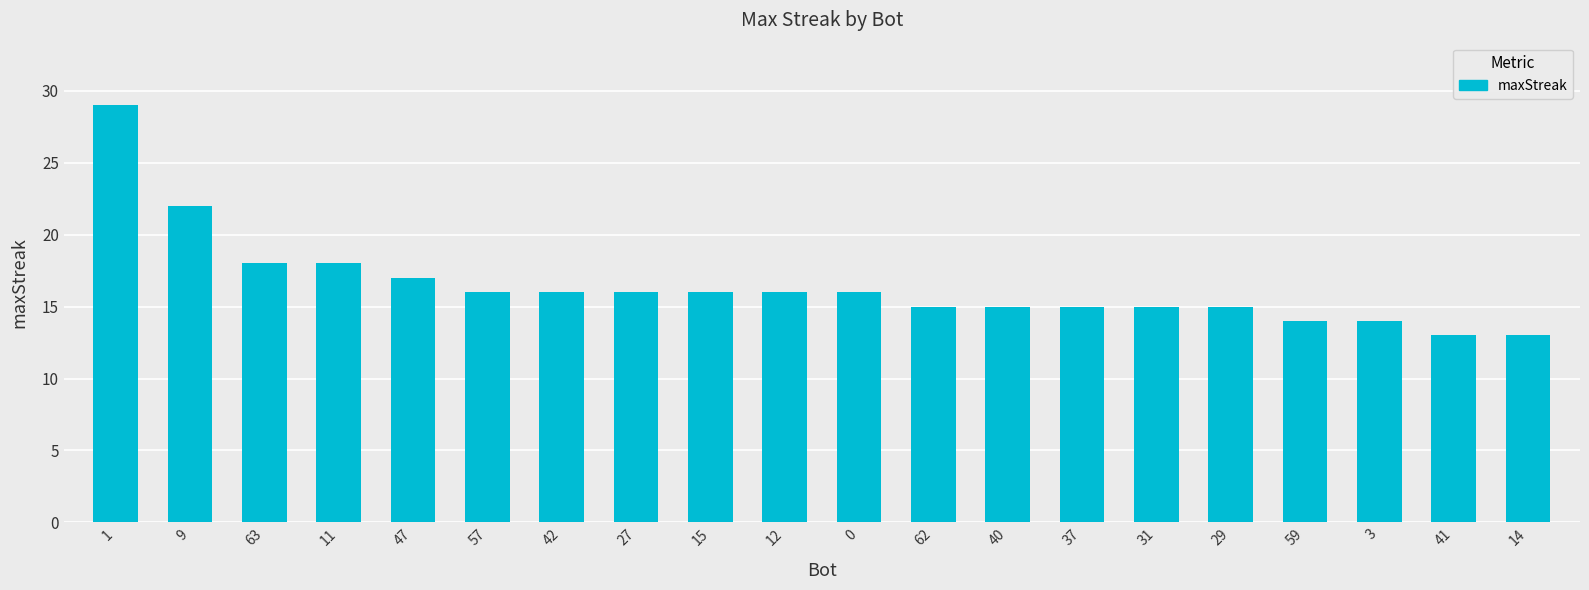

Does the chart contain stacked bars?

No